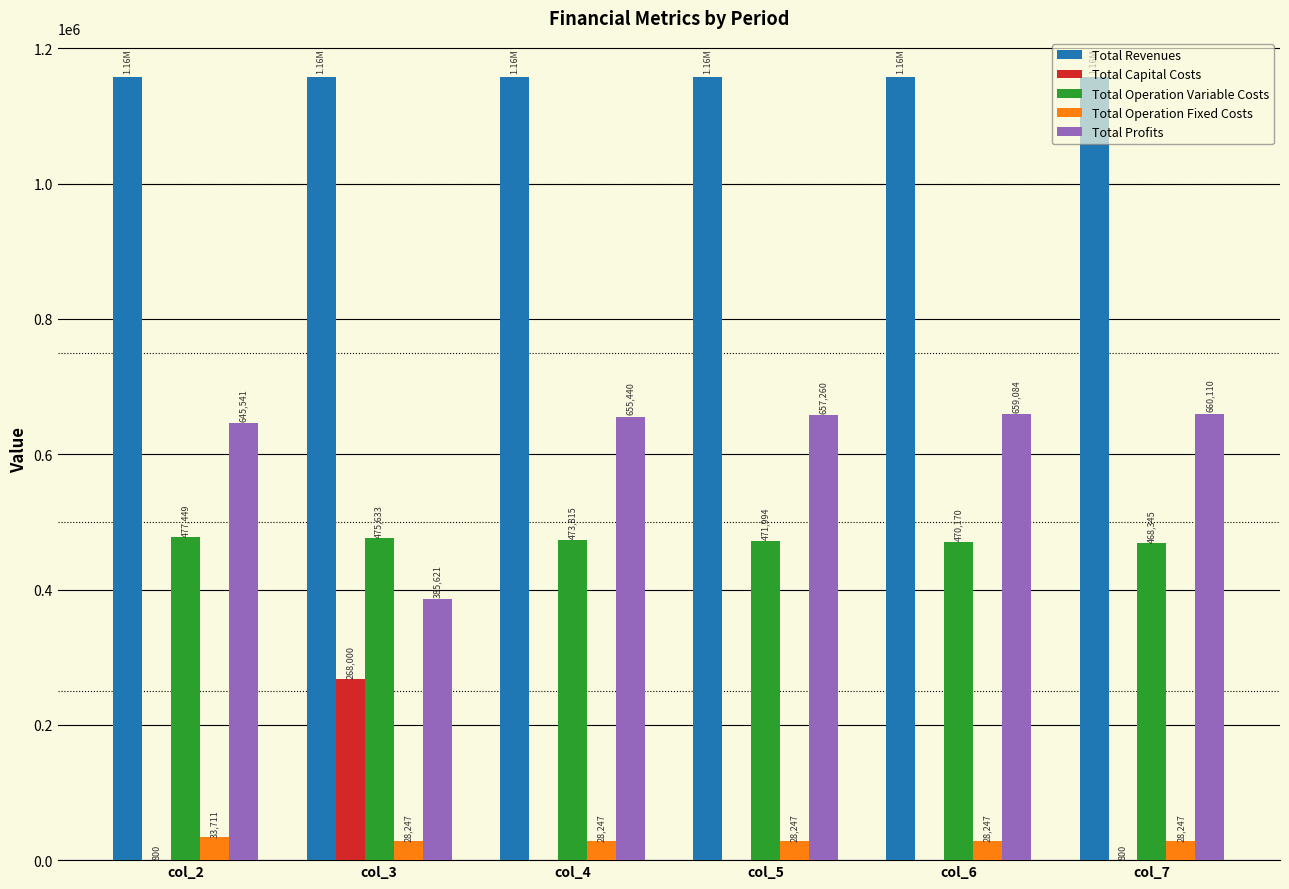

True or false: Total Operation Fixed Costs has a value of 28247.2 at col_5.

True